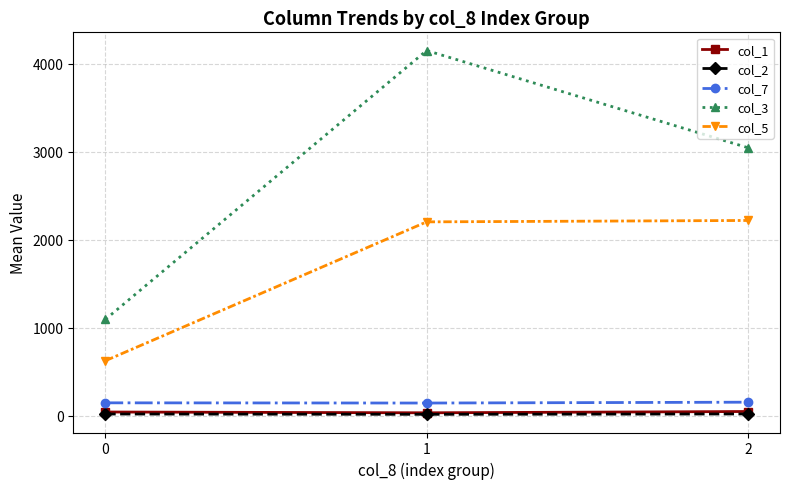

What is the approximate value of col_5 at 2?

2218.1